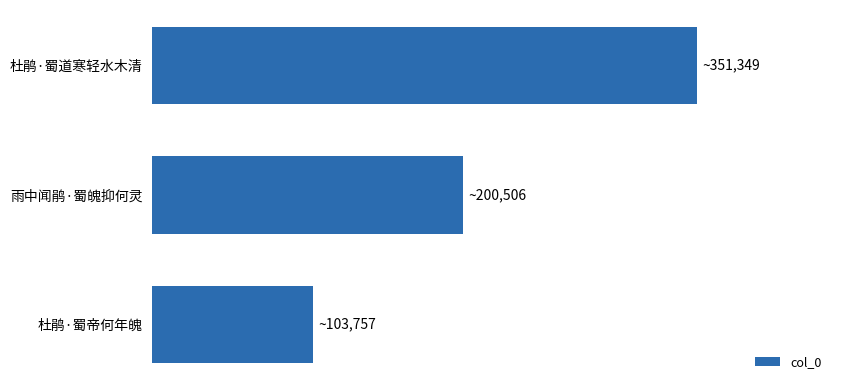

List the labels in order of value, largest first.

杜鹃·蜀道寒轻水木清, 雨中闻鹃·蜀魄抑何灵, 杜鹃·蜀帝何年魄